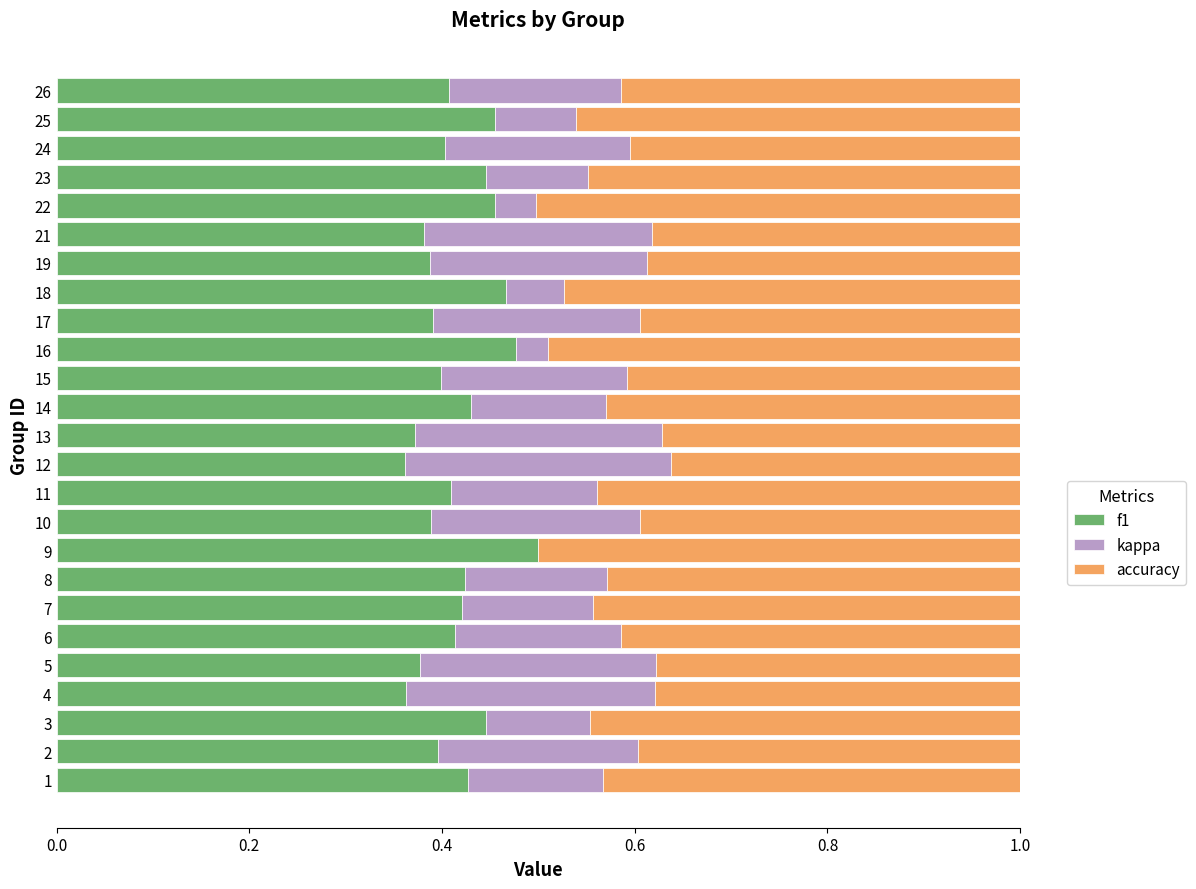

Which category has the highest value in the f1 series?

9